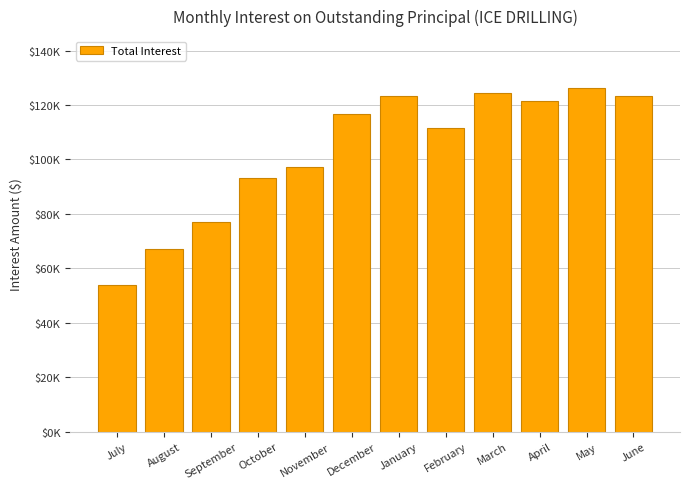

Where is the data nearest to the value 90112?

October